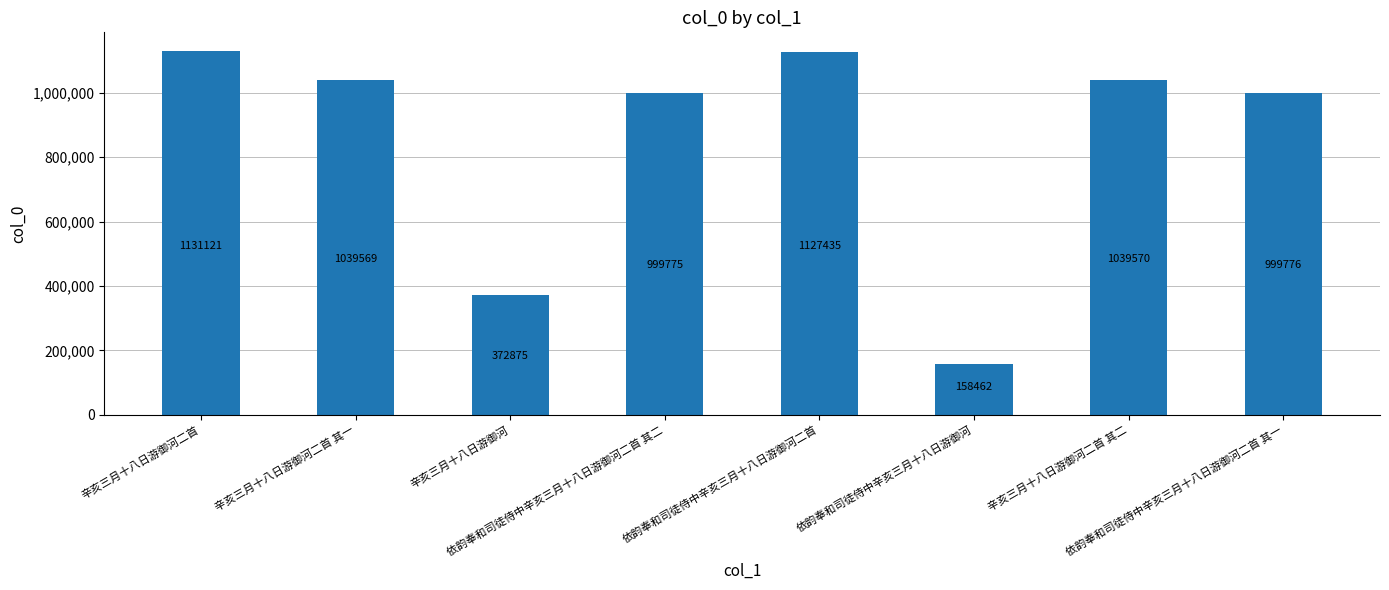

What is the value of the 4th bar from the left?

999775